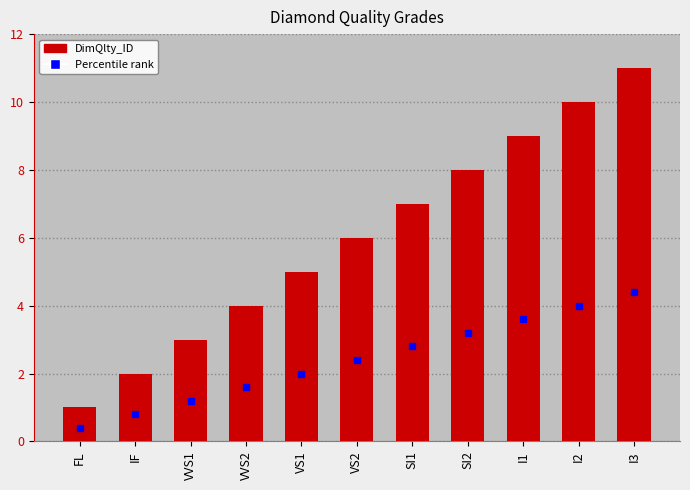

How many bars are there in total?

11